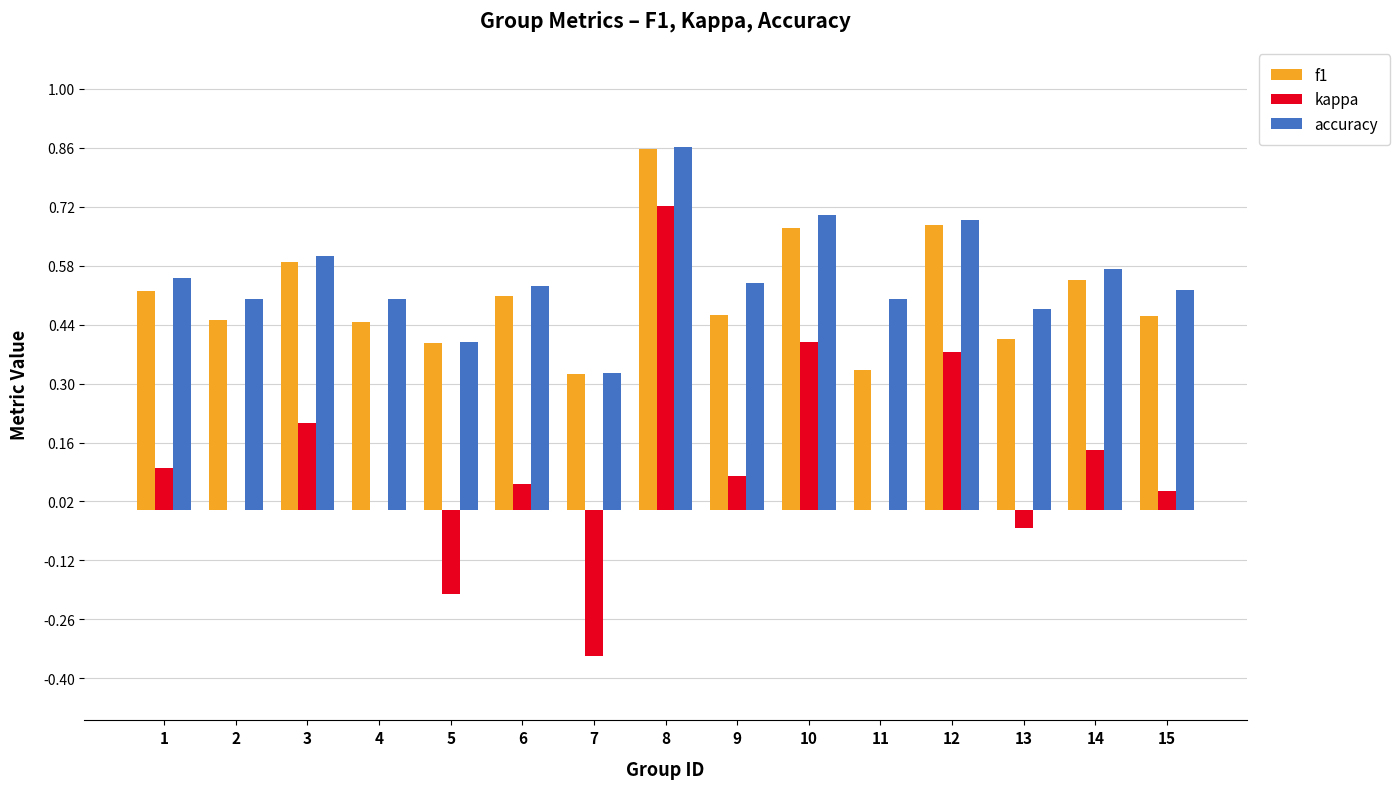

Which series has the largest range (max minus min)?

kappa